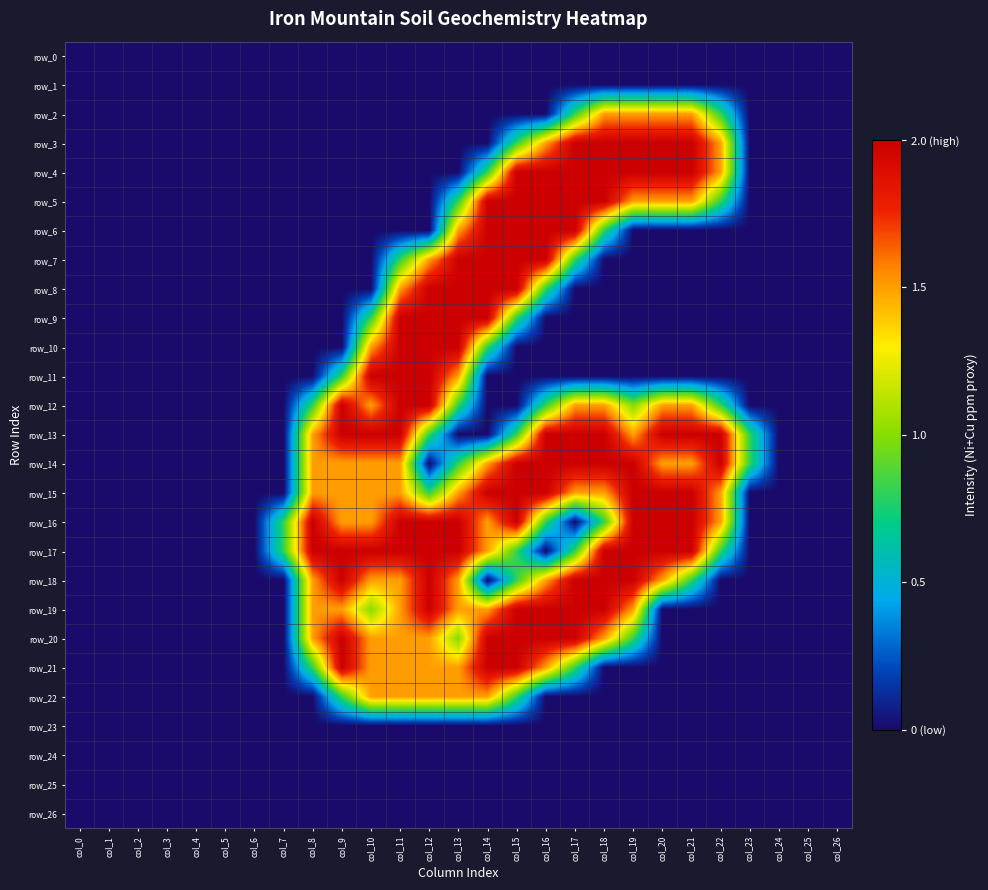

What is the spread (max minus min) of values at col_9?

2.0